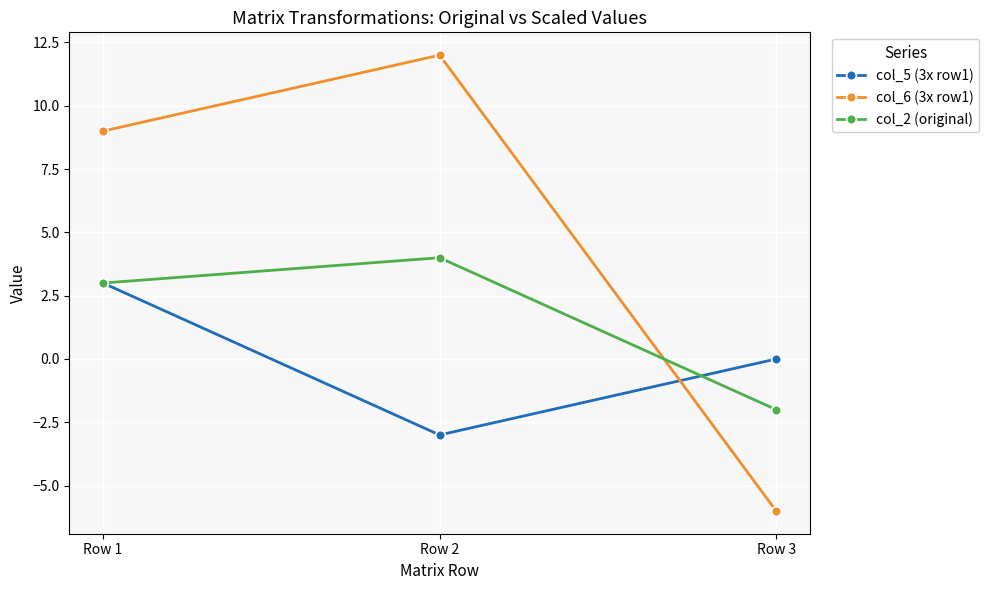

At which category is the sum across all series the highest?

Row 1